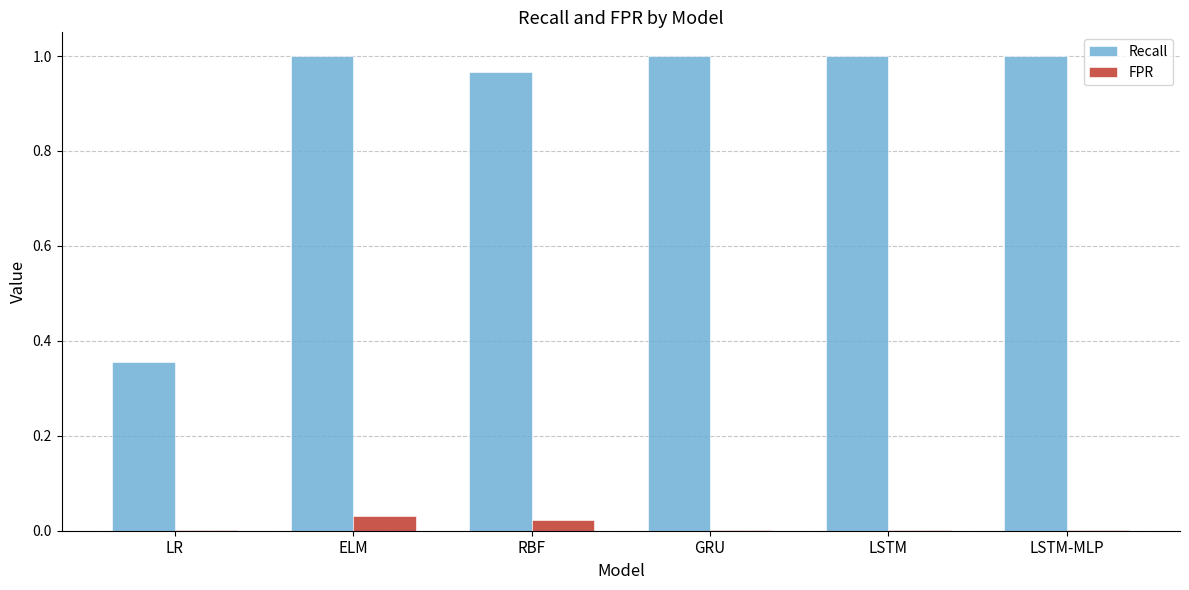

What is the sum of all Recall values?

5.3